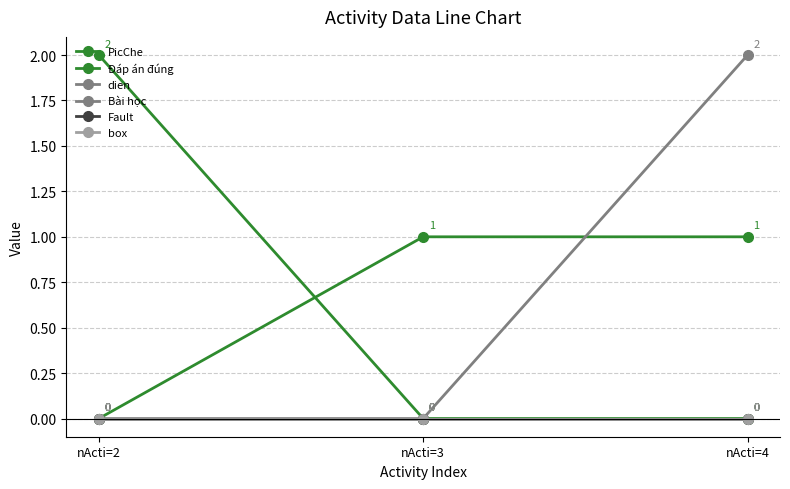

At which label is Đáp án đúng closest to 1?

nActi=2